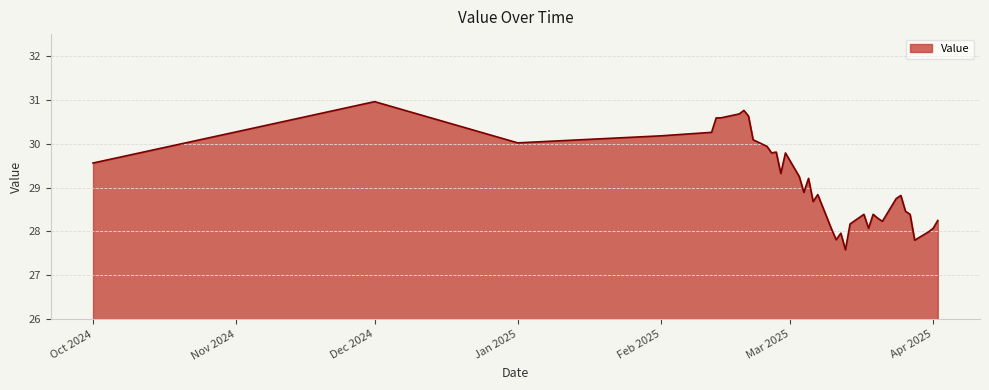

What is the maximum value shown in the chart?

31.0